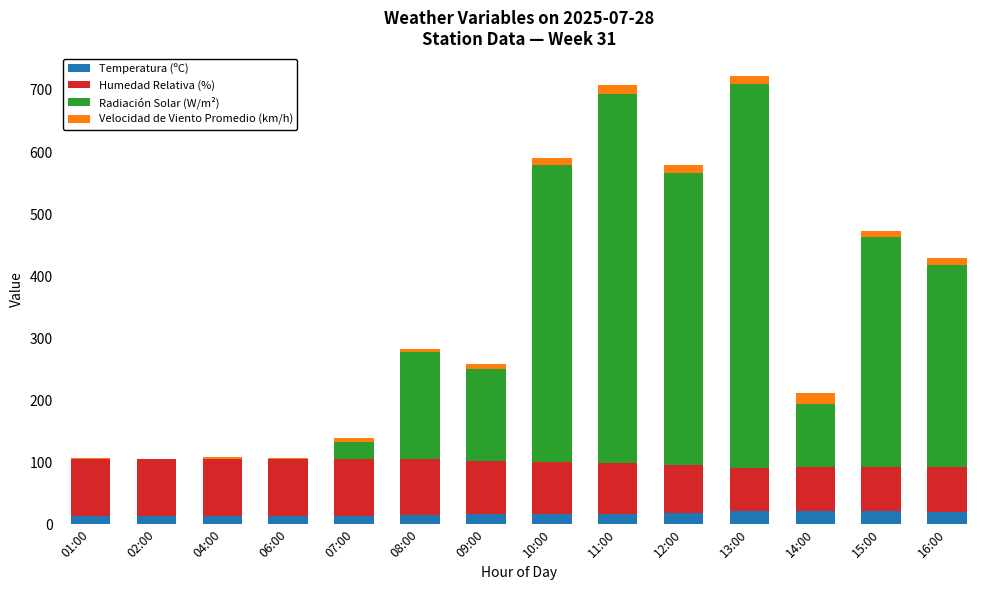

Rank the categories by Velocidad de Viento Promedio (km/h) value from lowest to highest.

02:00, 06:00, 01:00, 04:00, 08:00, 07:00, 09:00, 15:00, 10:00, 16:00, 12:00, 13:00, 11:00, 14:00